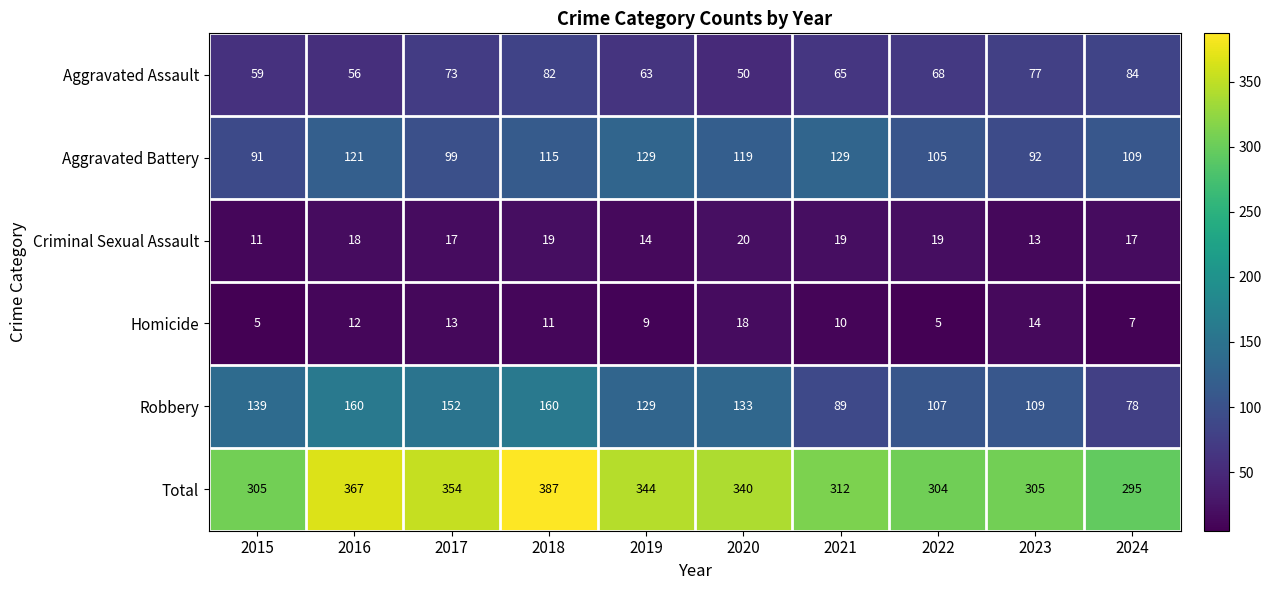

Where does the Homicide series first go above 11?

2016